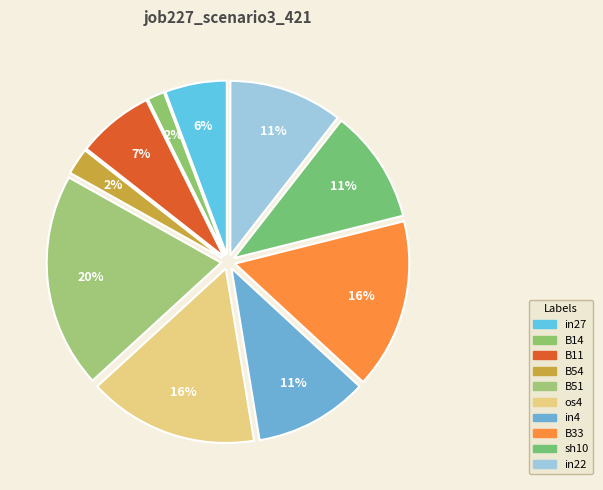

How many slices are in this pie chart?

10